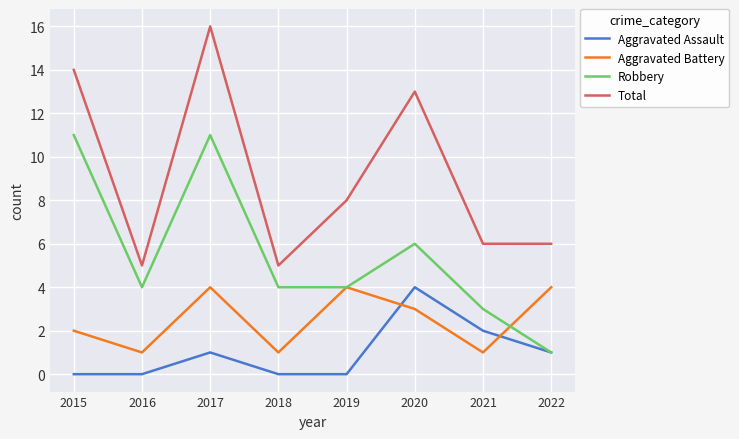

Reading left to right, extract all data points from this chart.

Aggravated Assault: 2015=0	2016=0	2017=1	2018=0	2019=0	2020=4	2021=2	2022=1
Aggravated Battery: 2015=2	2016=1	2017=4	2018=1	2019=4	2020=3	2021=1	2022=4
Robbery: 2015=11	2016=4	2017=11	2018=4	2019=4	2020=6	2021=3	2022=1
Total: 2015=14	2016=5	2017=16	2018=5	2019=8	2020=13	2021=6	2022=6